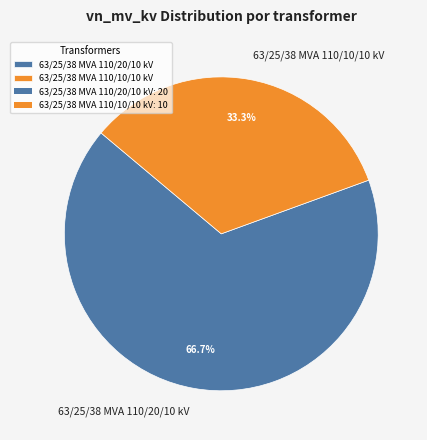

What is the majority slice?

63/25/38 MVA 110/20/10 kV